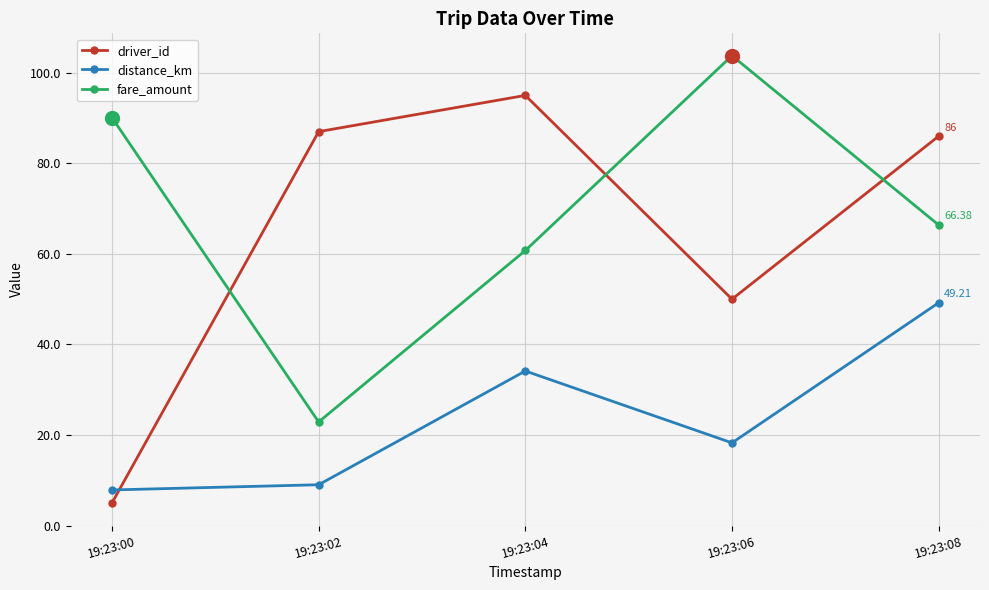

How many interior local peaks does the fare_amount series have?

1